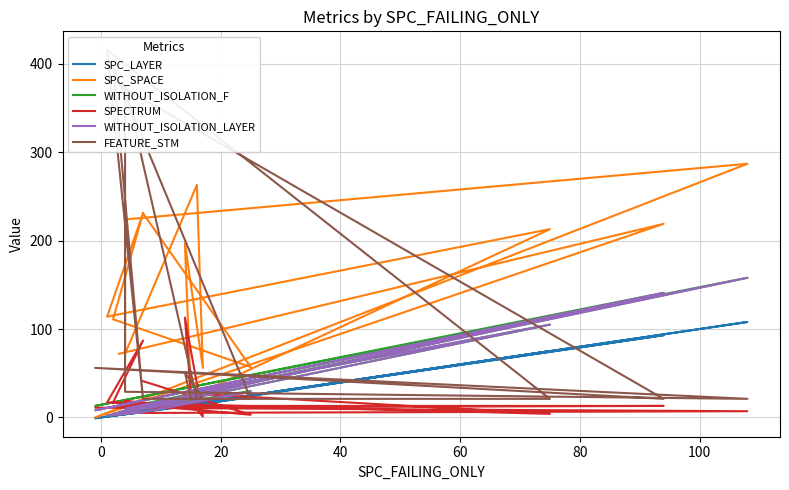

What is the maximum value shown in the chart?

416